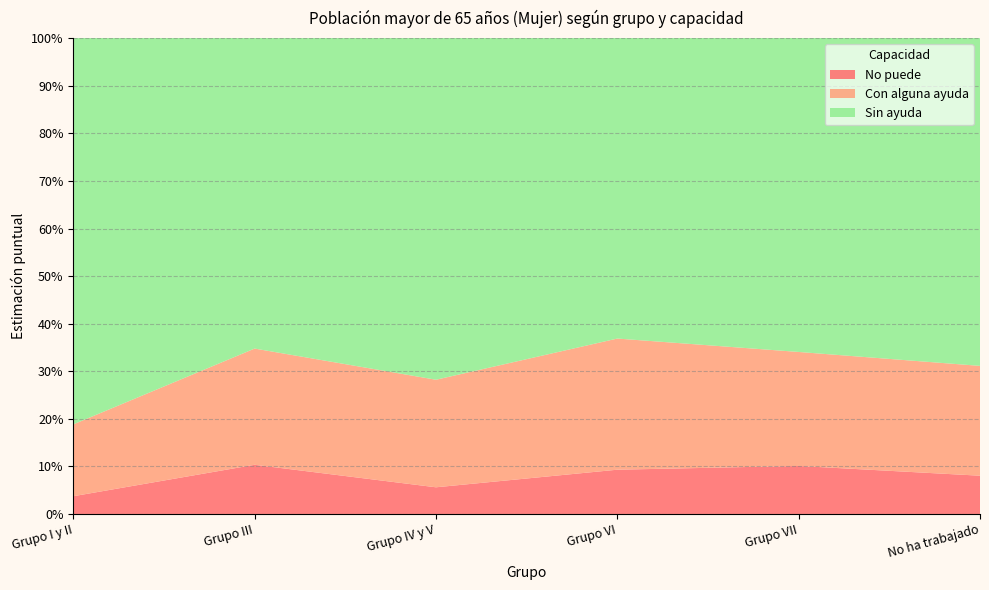

Reading right to left, extract all data points from this chart.

No puede: No ha trabajado=0.1	Grupo VII=0.1	Grupo VI=0.1	Grupo IV y V=0.1	Grupo III=0.1	Grupo I y II=0.0
Con alguna ayuda: No ha trabajado=0.2	Grupo VII=0.2	Grupo VI=0.3	Grupo IV y V=0.2	Grupo III=0.2	Grupo I y II=0.2
Sin ayuda: No ha trabajado=0.7	Grupo VII=0.7	Grupo VI=0.7	Grupo IV y V=0.7	Grupo III=0.7	Grupo I y II=0.8